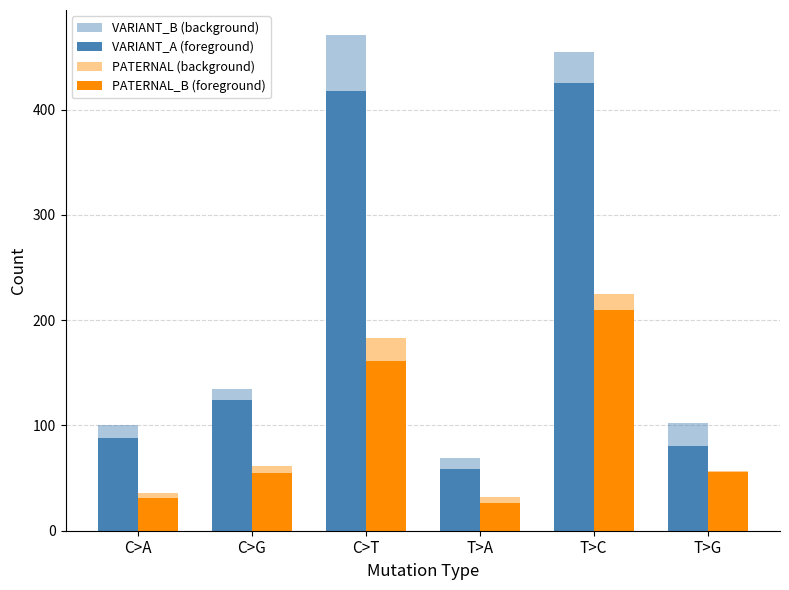

Count the number of categories in the chart.

6